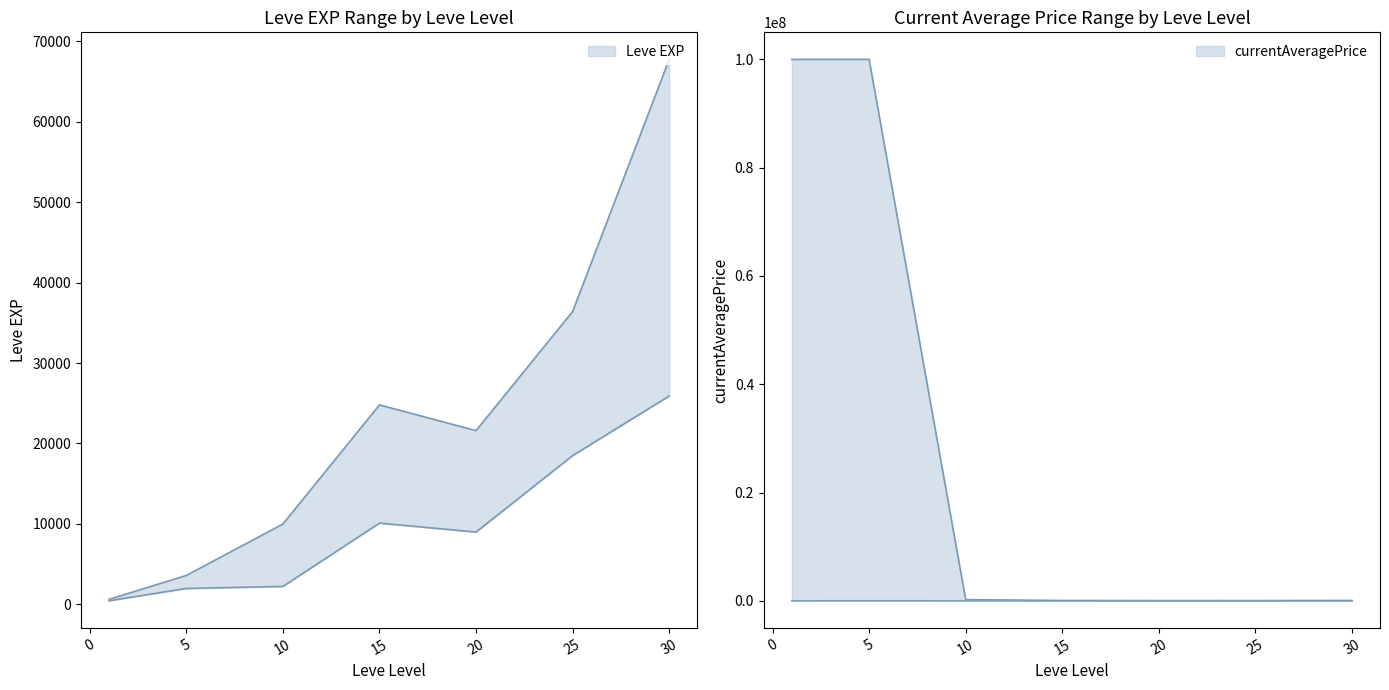

List the labels in order of Leve EXP upper value, smallest first.

1, 5, 10, 20, 15, 25, 30